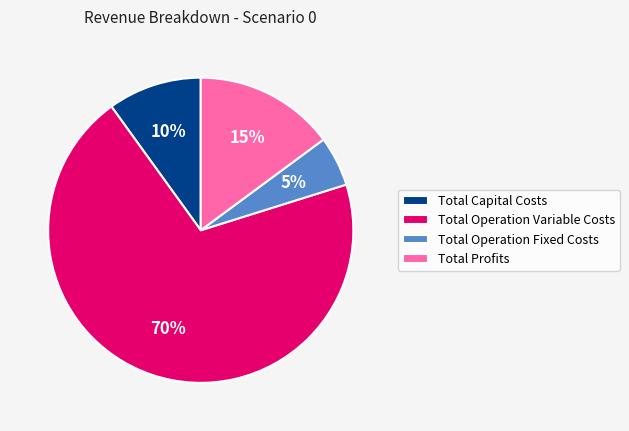

To the nearest percent, what is the average slice percentage?

25%